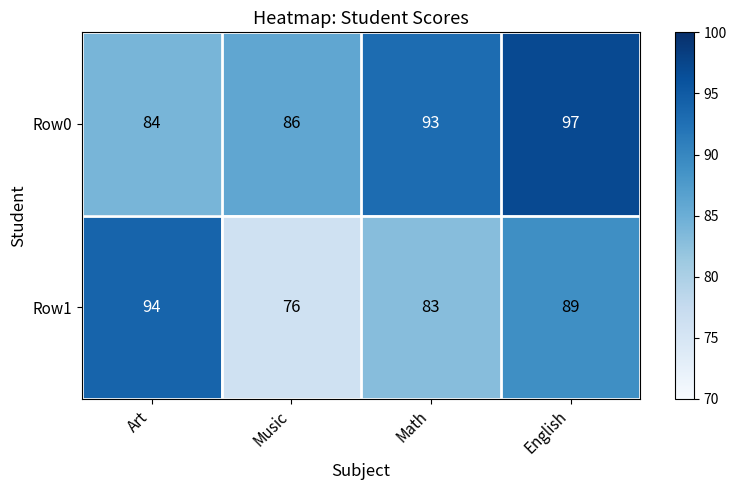

At which category does the chart reach its peak across all series?

English